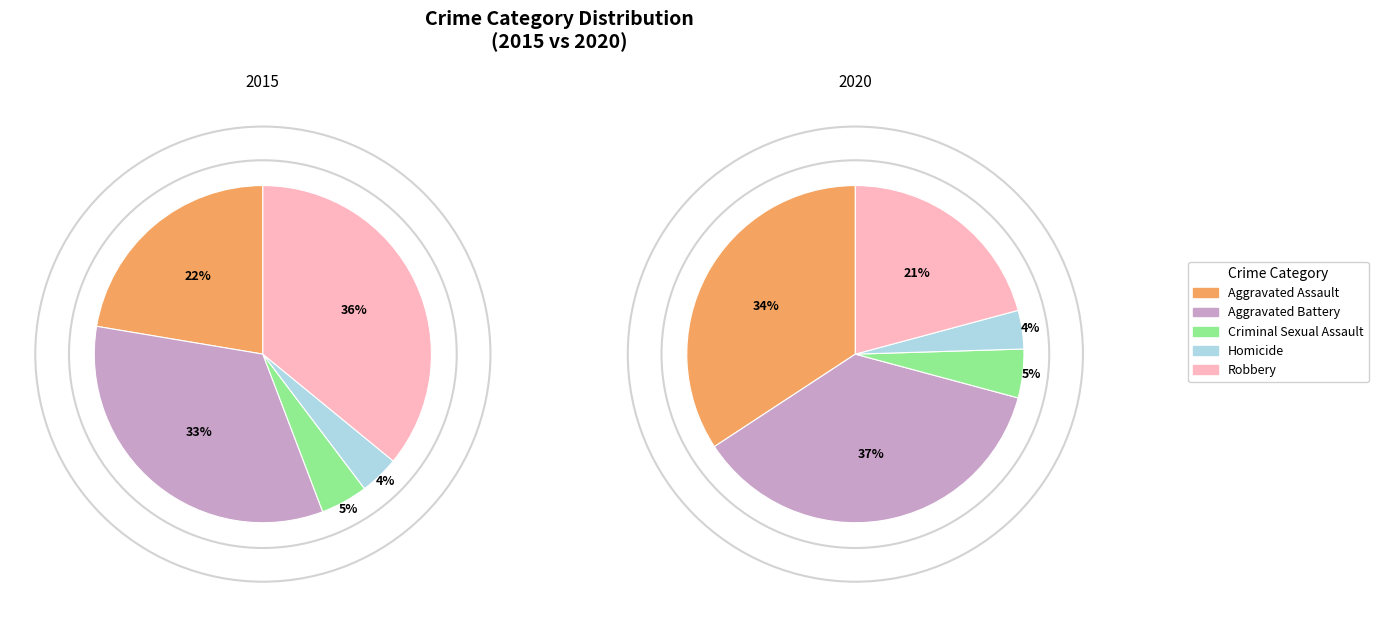

Does Robbery account for over 50% of the chart?

No